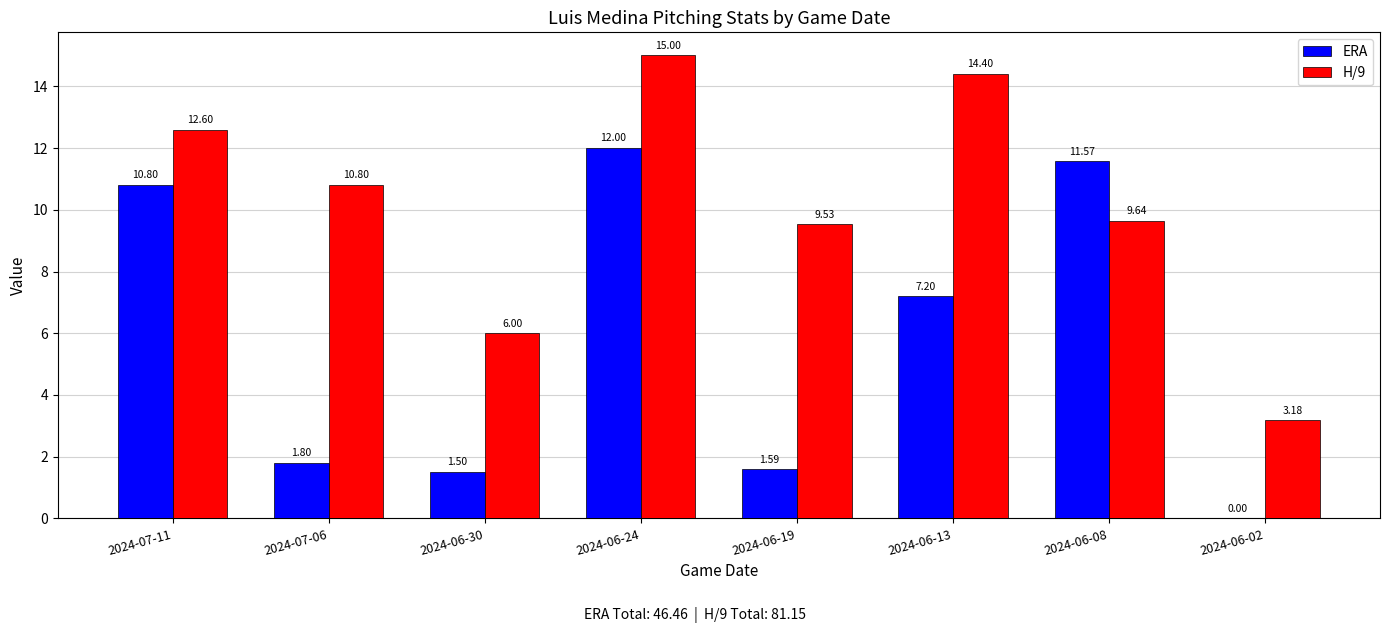

What is the sum of all ERA values?

46.5